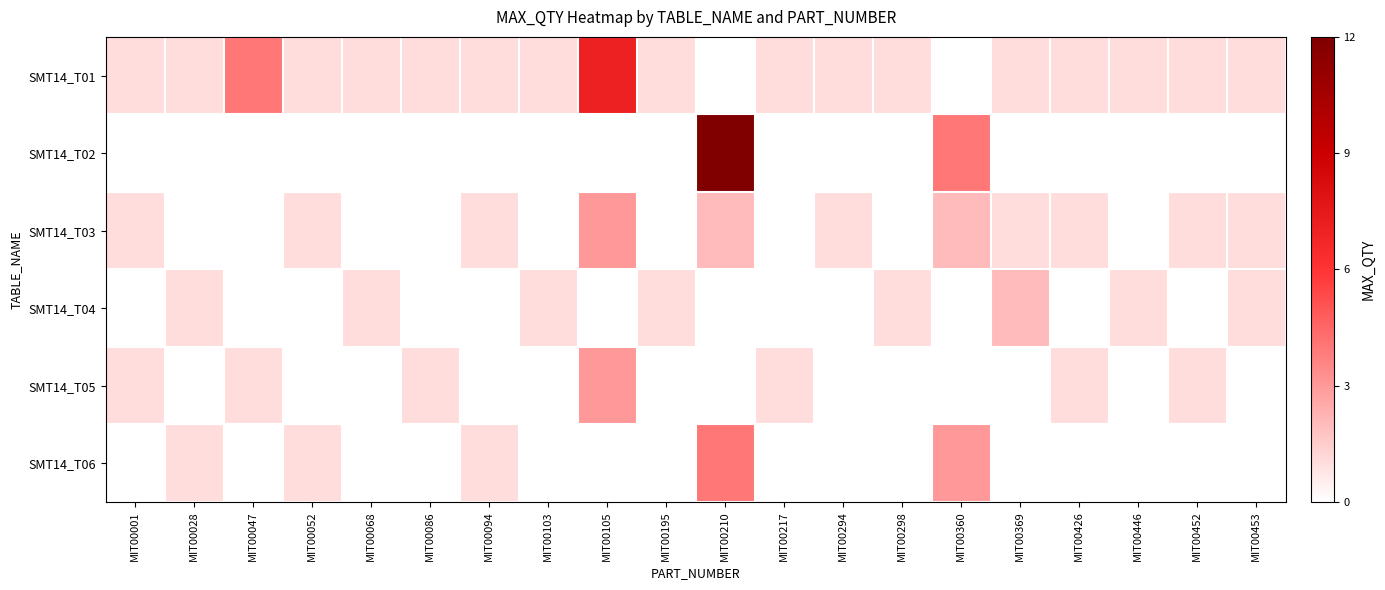

What is the maximum value shown in the chart?

12